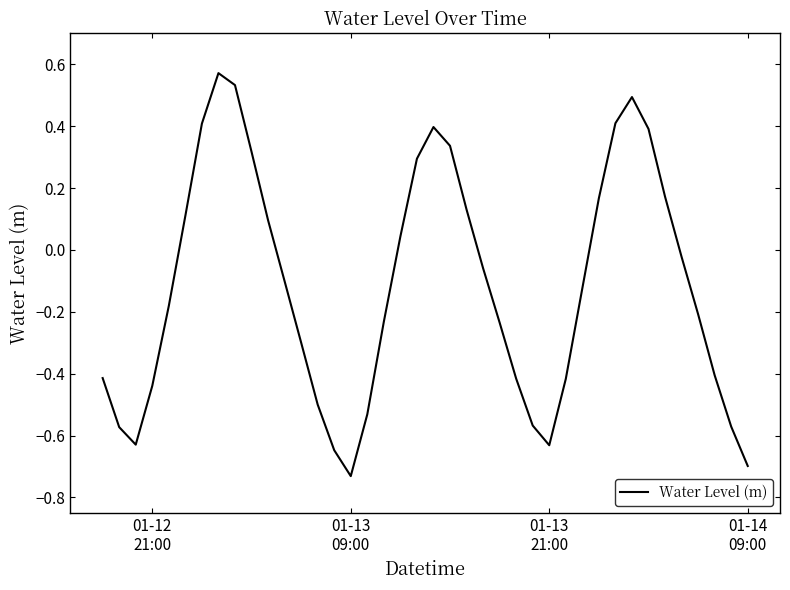

How many values are below 0?

24